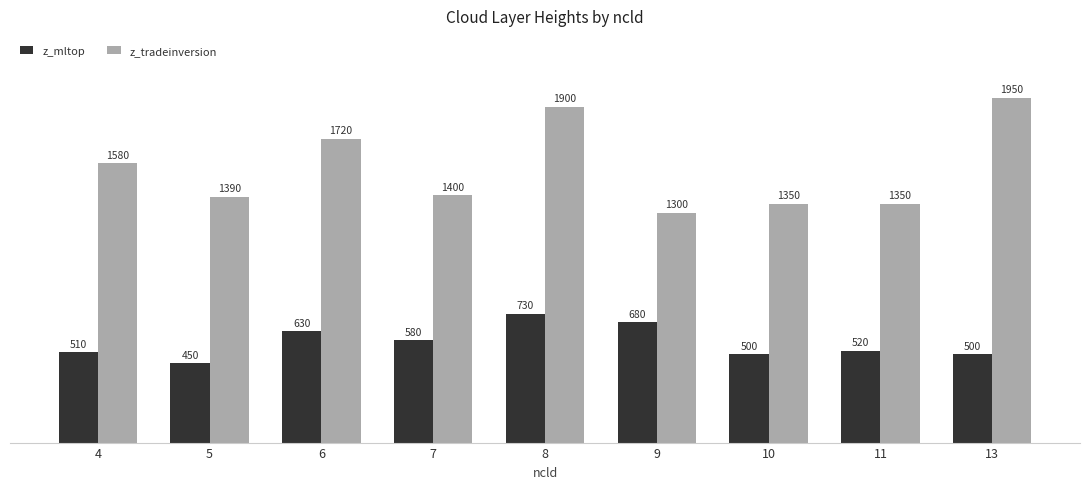

What is the value of the z_mltop bar at the 4th from the left?

580